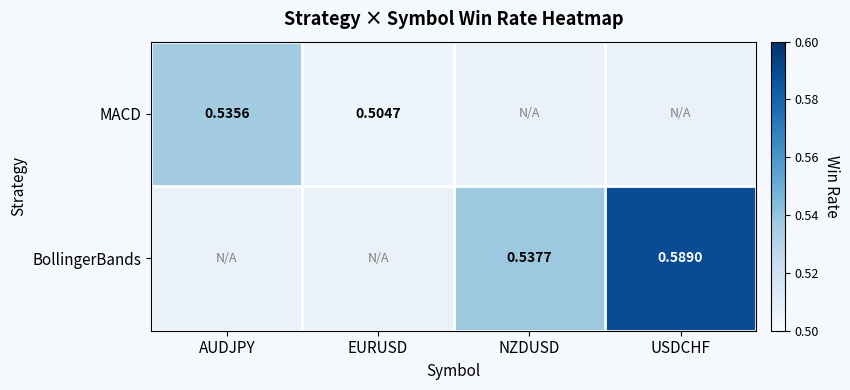

Between AUDJPY and EURUSD, which is larger?

AUDJPY